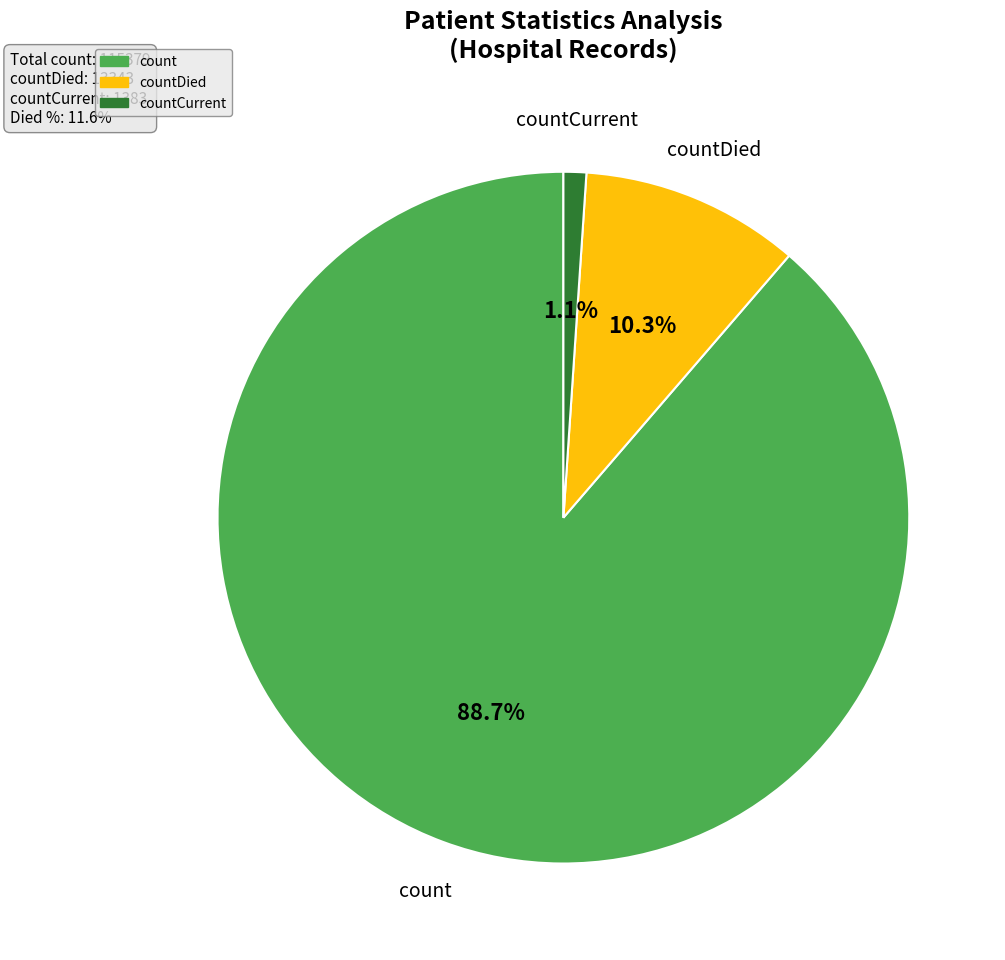

Is there any slice that represents more than half of the pie?

Yes